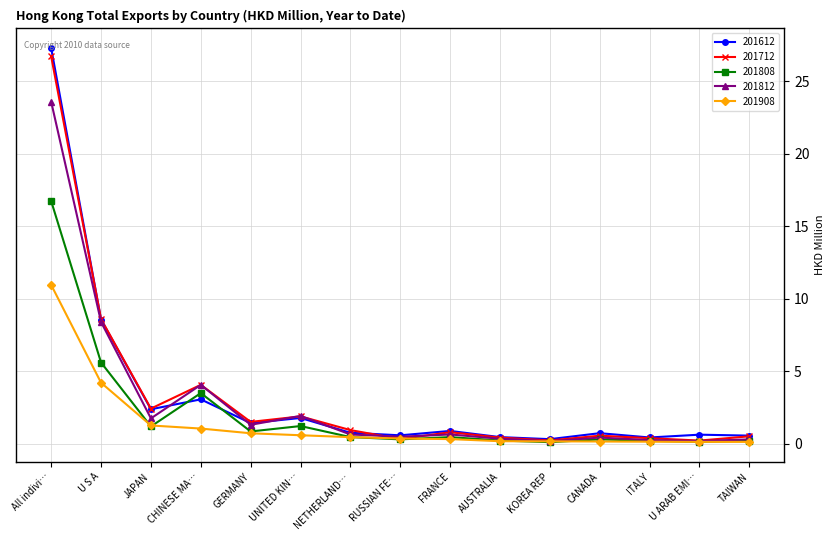

Which series has the largest range (max minus min)?

201612